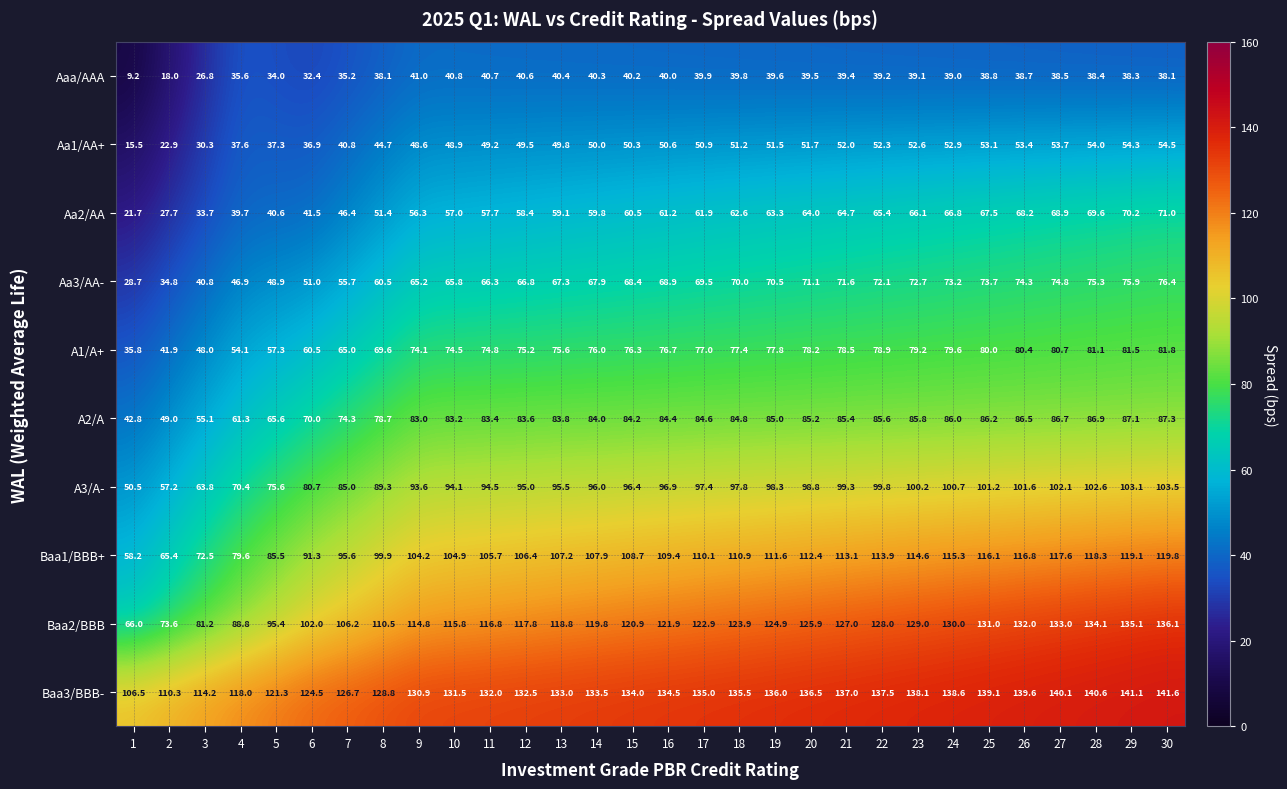

The Aaa/AAA series shows 25.4 at 29. True or false?

False